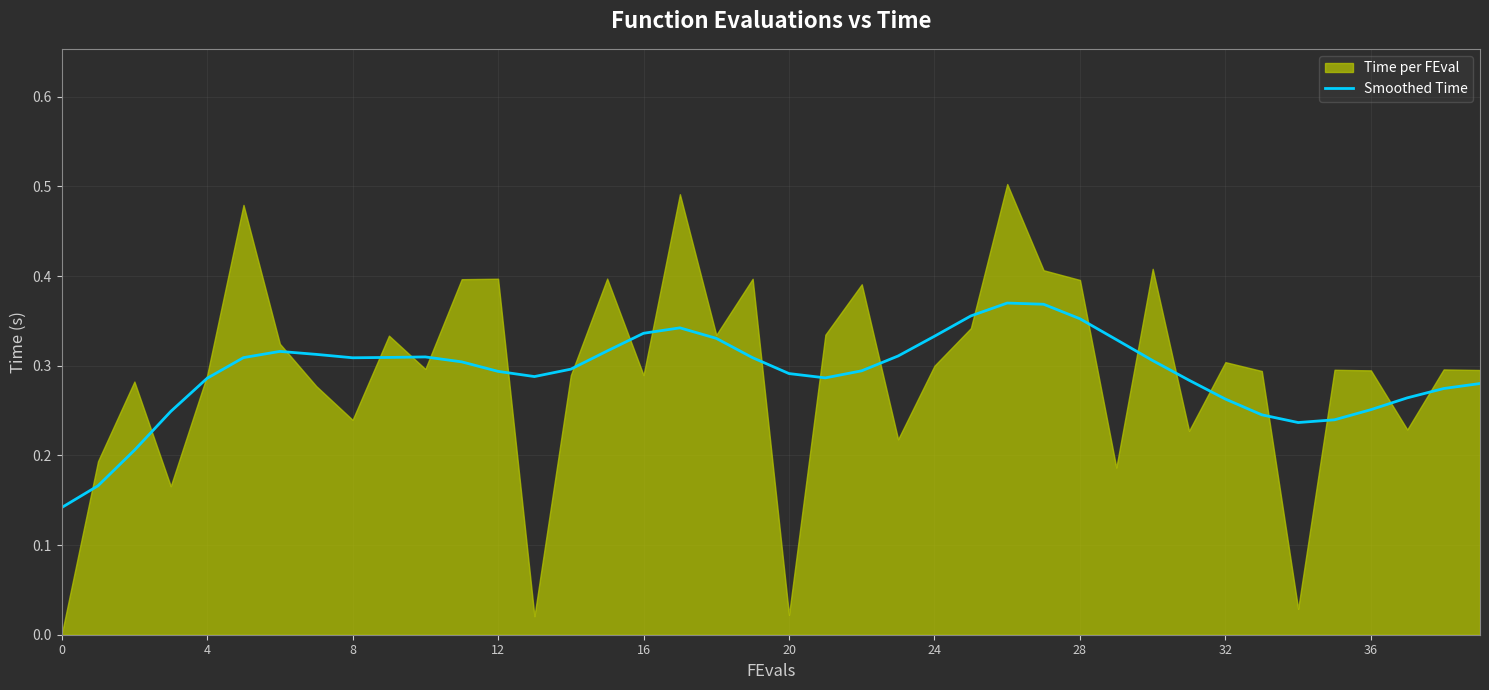

How many categories are shown in the chart?

40